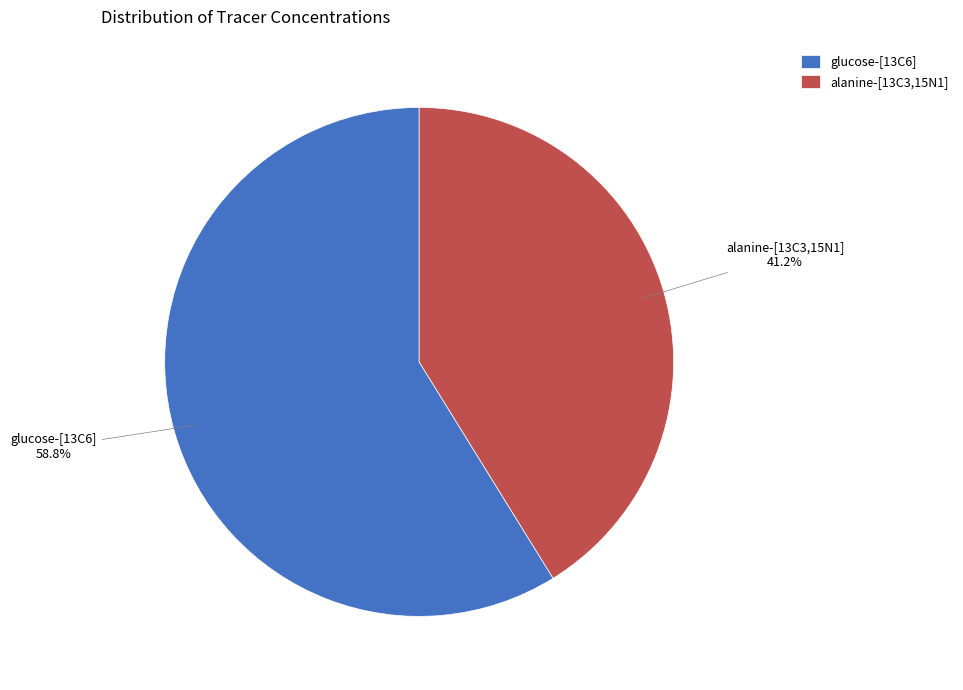

Count the number of slices in the pie.

2